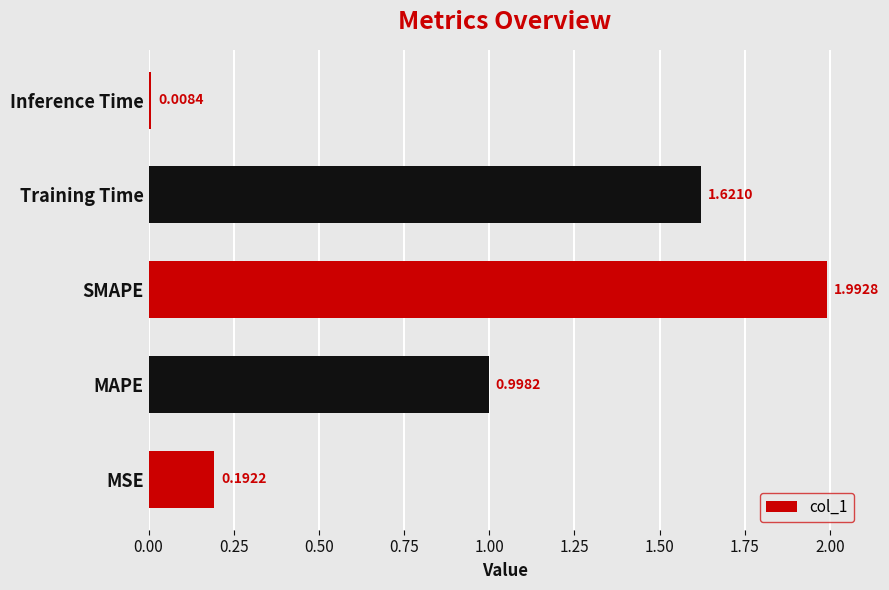

Rank the categories by value from highest to lowest.

SMAPE, Training Time, MAPE, MSE, Inference Time